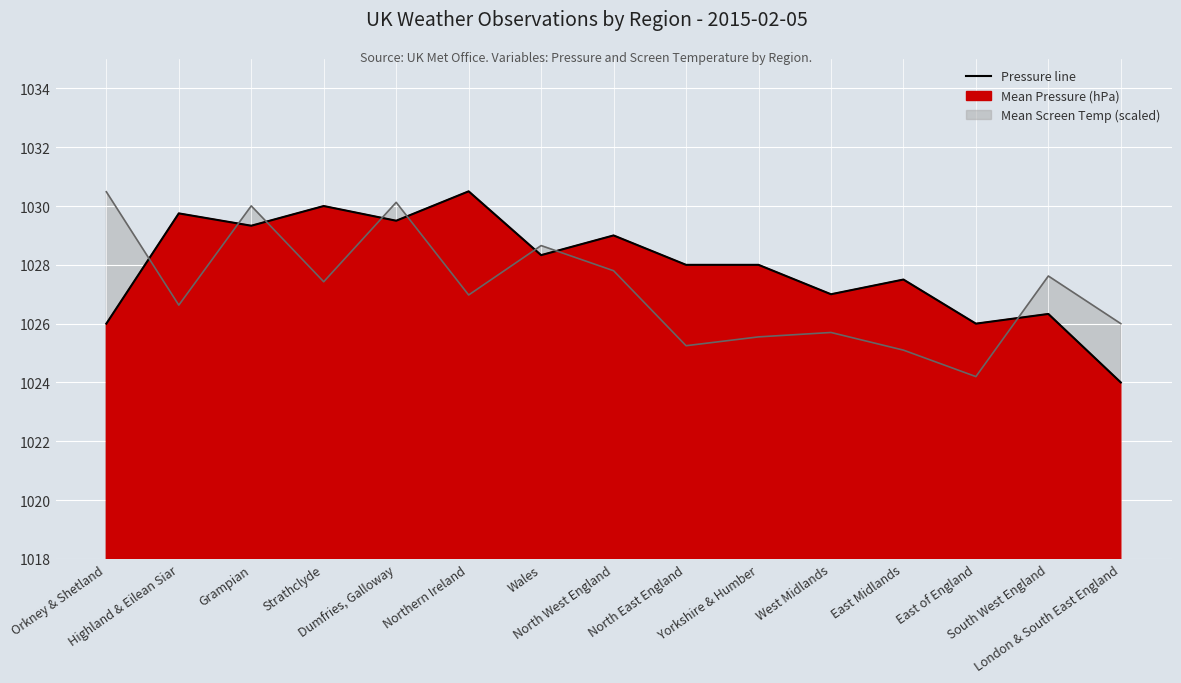

What is the change in value from Grampian to North West England?

-0.3